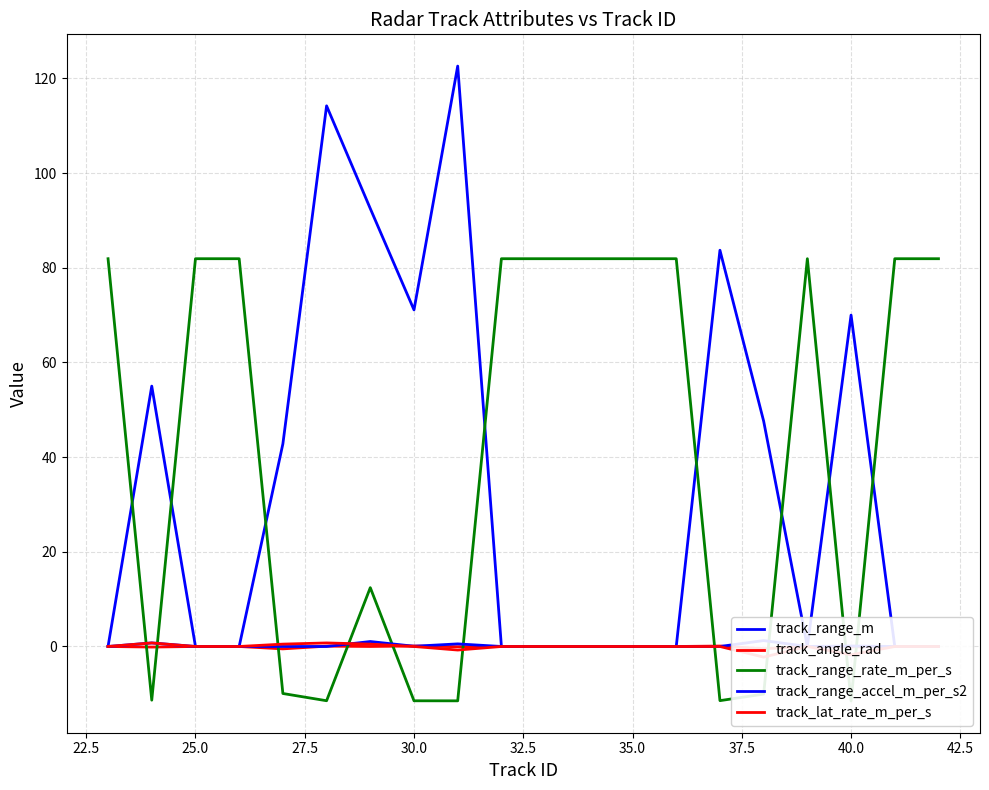

Which series has the largest total across all categories?

track_range_rate_m_per_s